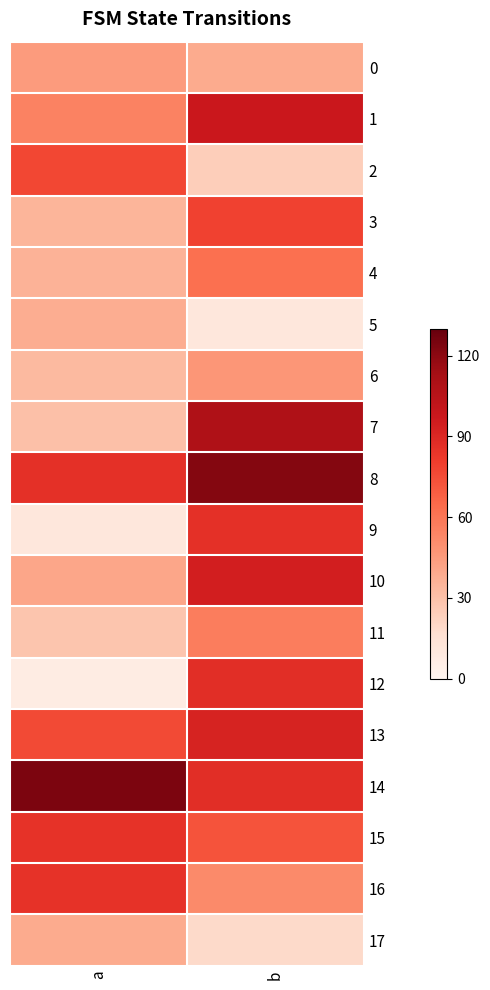

What is the total value across all series at a?

931